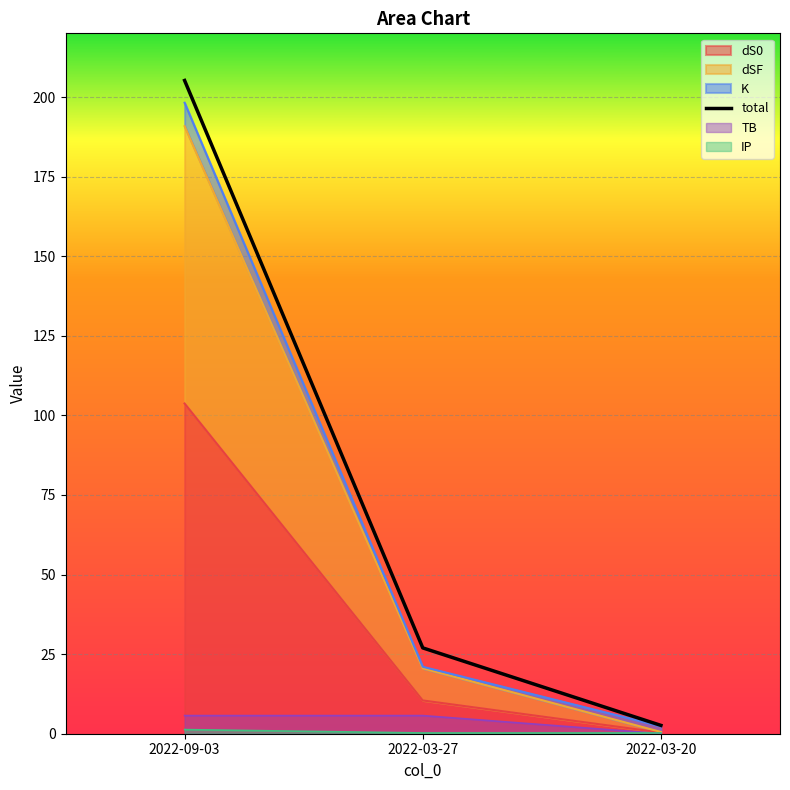

The chart shows a value of 50.6 at 2022-09-03. True or false?

False